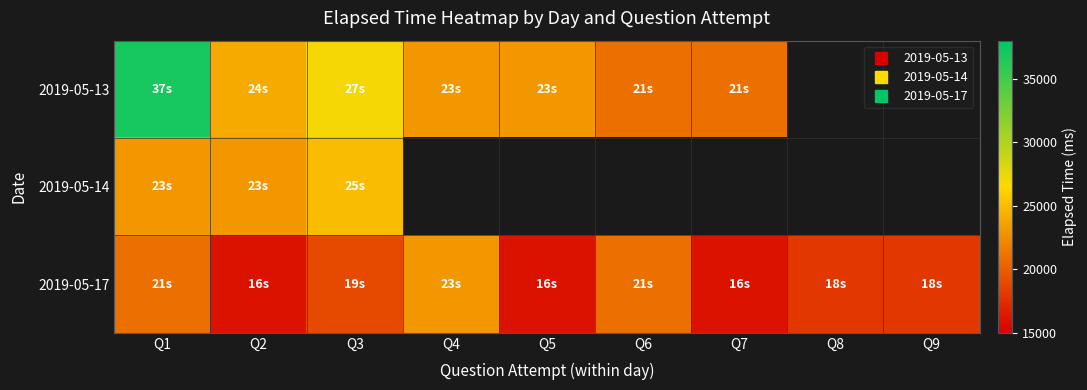

Which series has the largest range (max minus min)?

2019-05-13